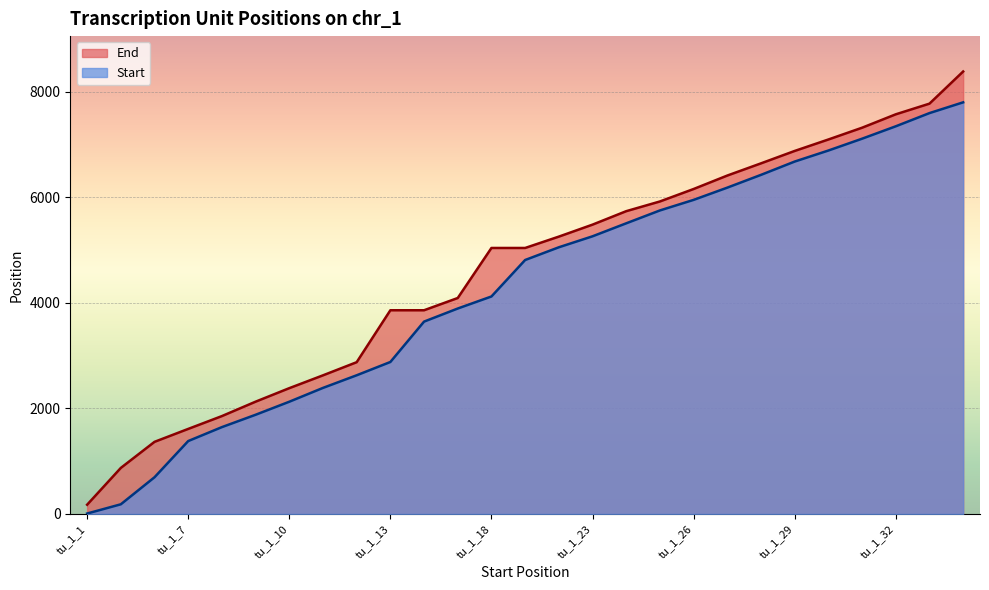

What is the value of the Start point at the 19th from the left?

5950